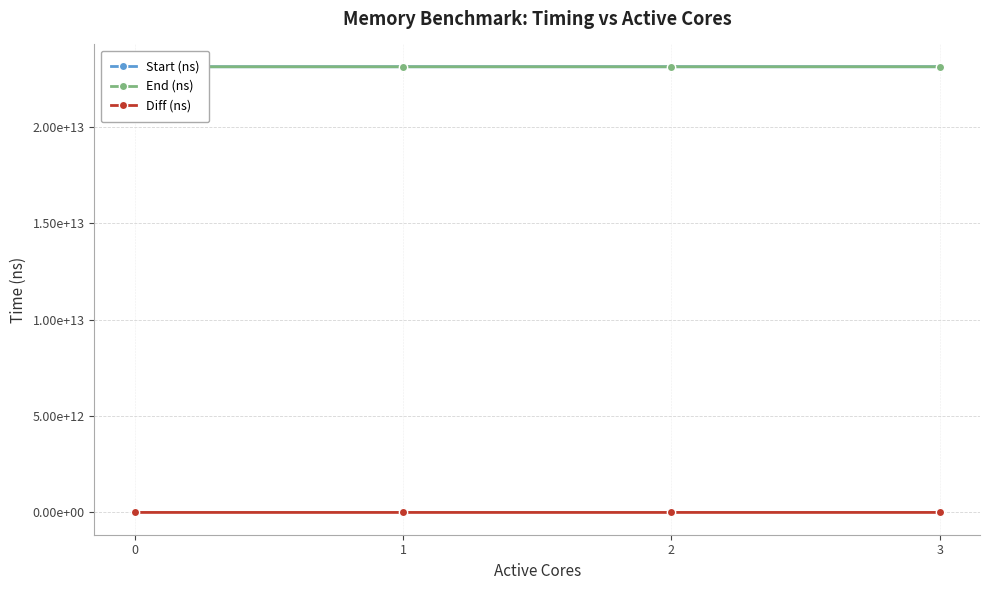

How many lines are shown in the chart?

3